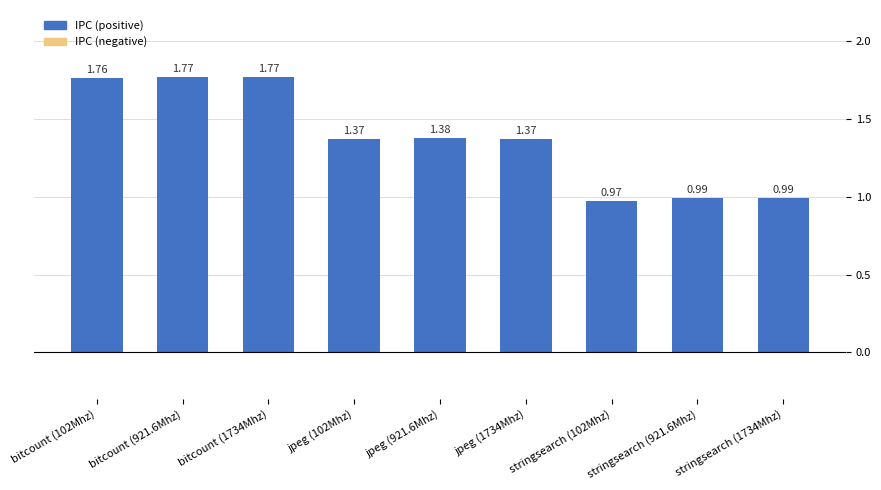

Does the chart contain any negative values?

No